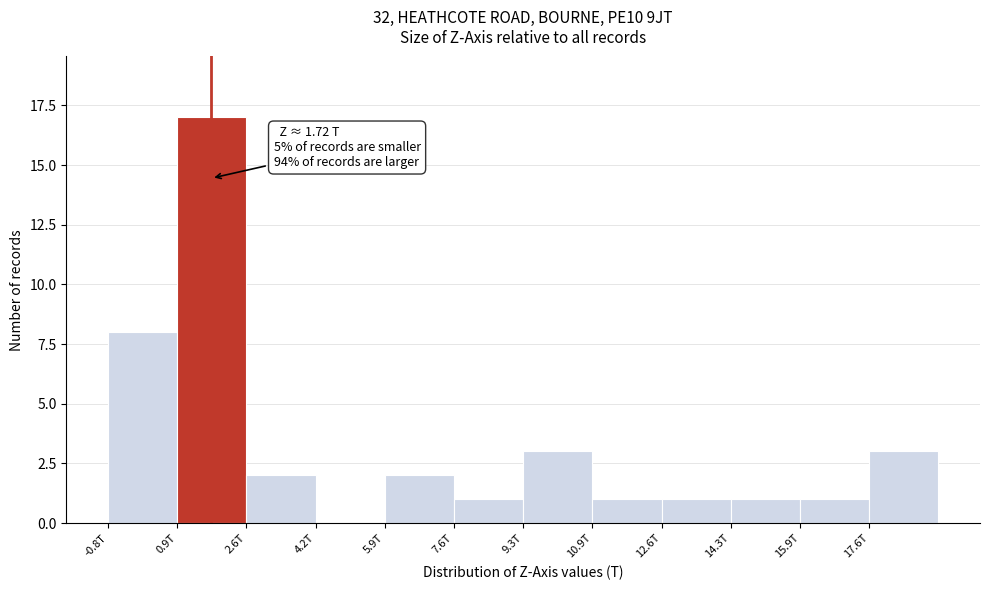

Reading right to left, what are all the values shown in this chart?

17.6T=3	15.9T=1	14.3T=1	12.6T=1	10.9T=1	9.3T=3	7.6T=1	5.9T=2	4.2T=0	2.6T=2	0.9T=17	-0.8T=8